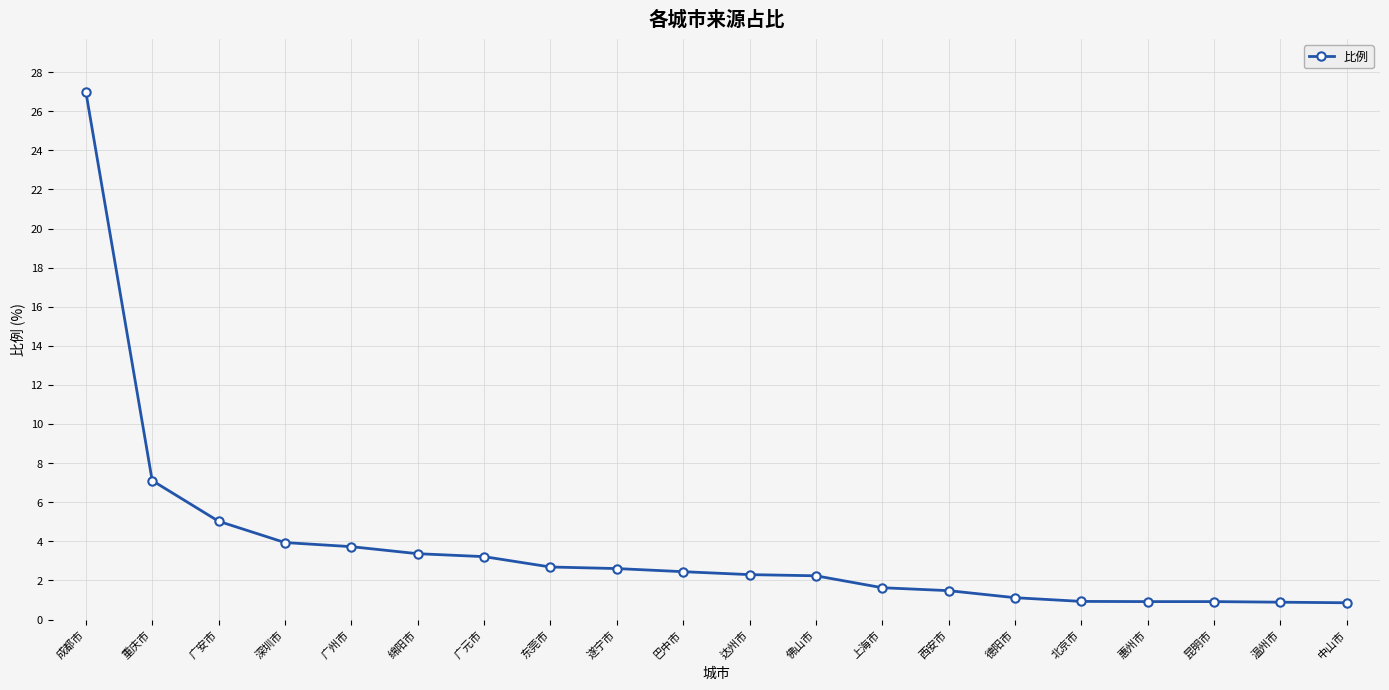

What is the average value?

3.7